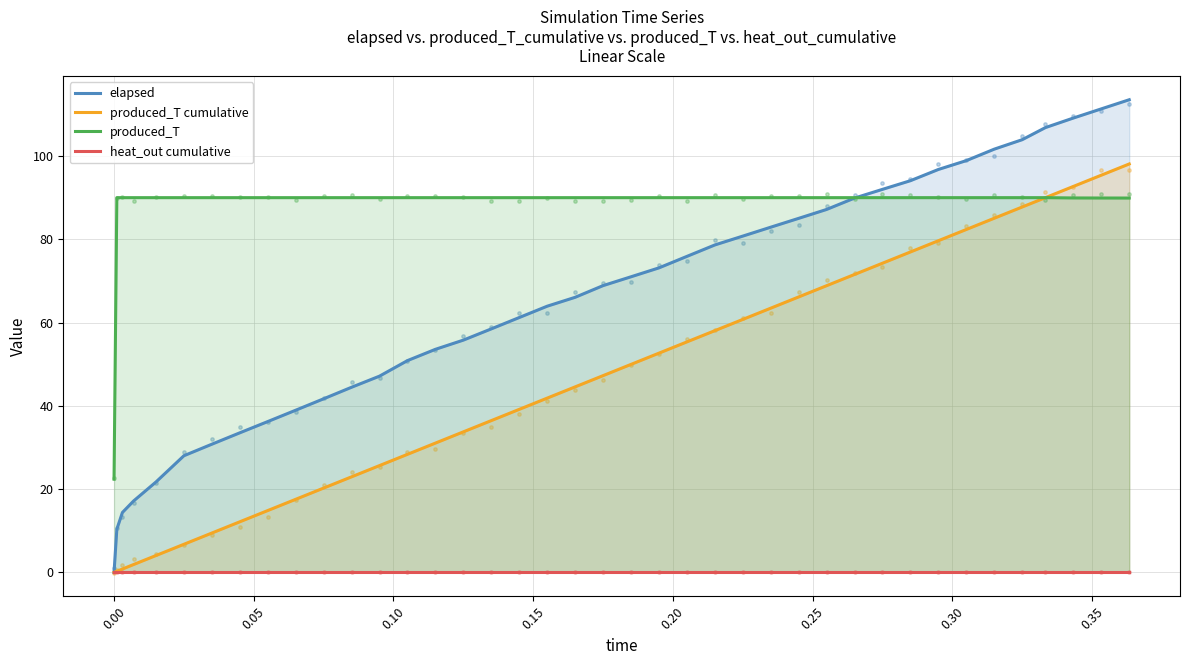

Which series has the largest total across all categories?

produced_T